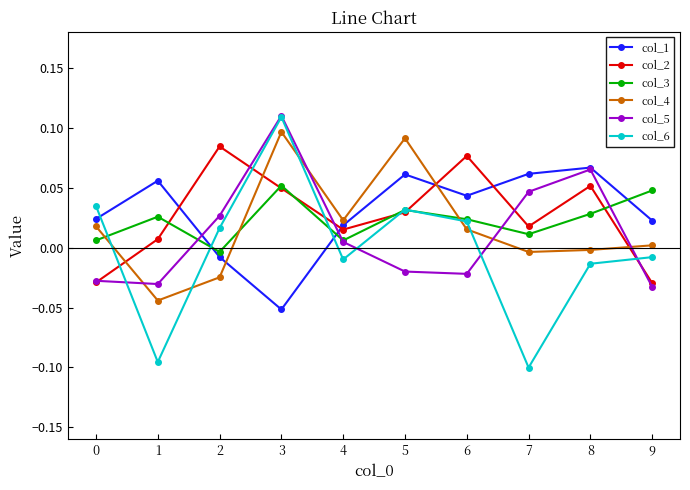

At 1, list the series in order from smallest to largest.

col_6, col_4, col_5, col_2, col_3, col_1